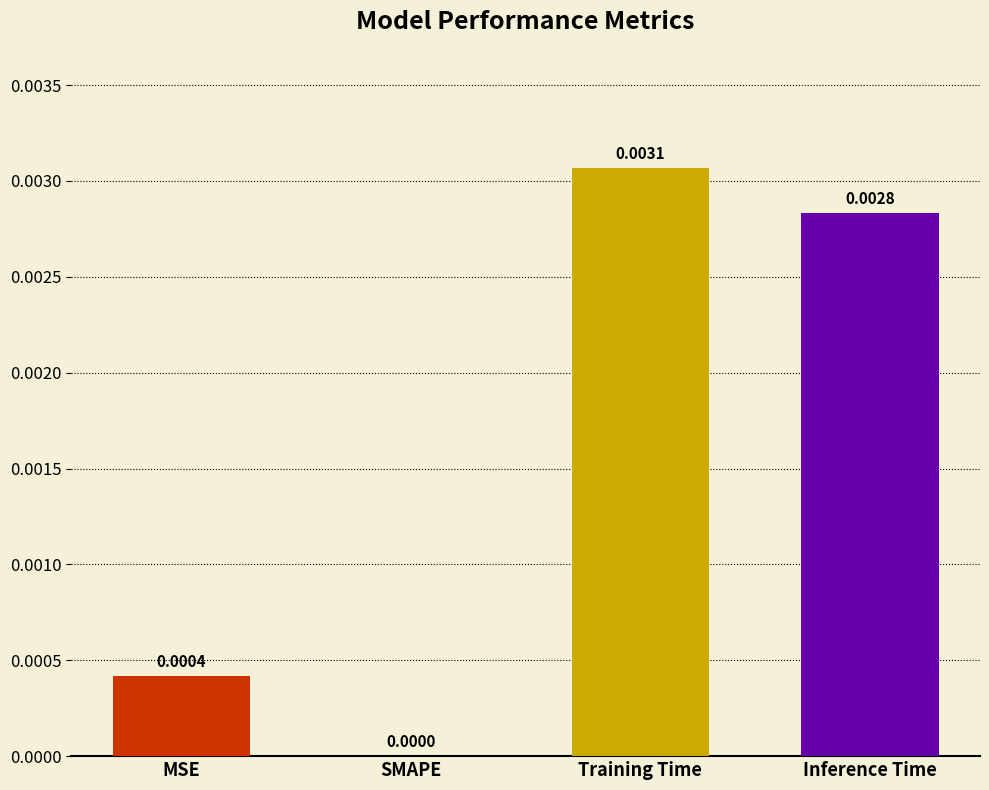

Where is the data nearest to the value 0?

SMAPE